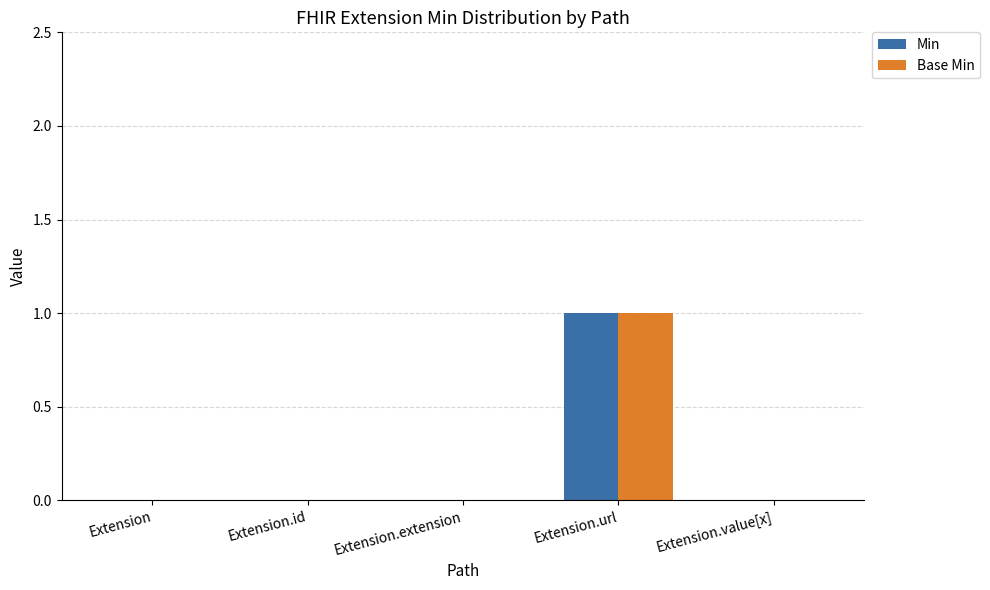

How many groups of bars are there?

5